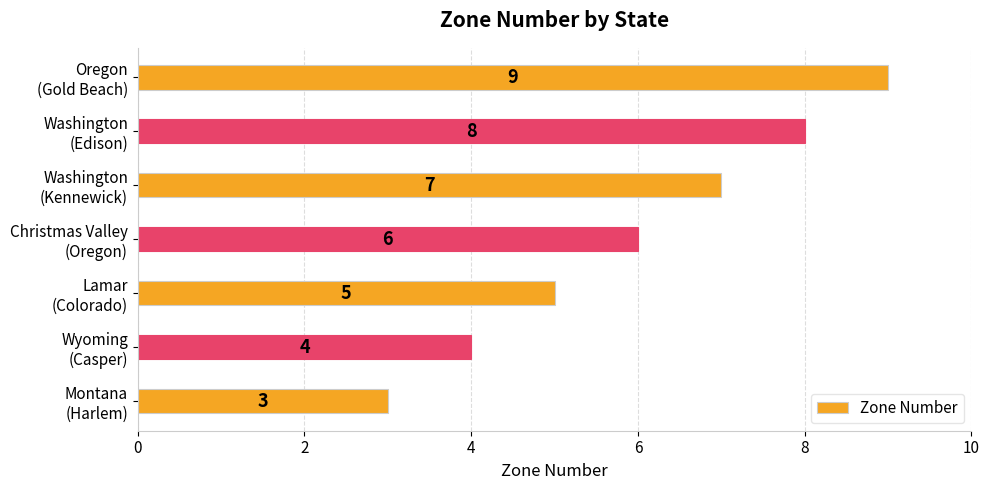

Count the values in the range 4 to 8.

5